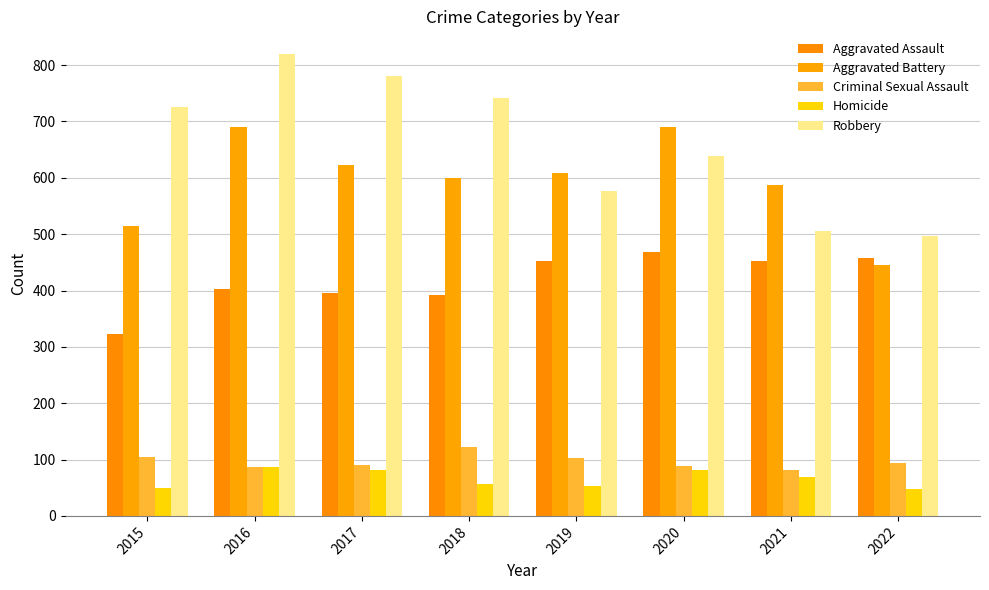

List the series in order of their peak value, lowest first.

Homicide, Criminal Sexual Assault, Aggravated Assault, Aggravated Battery, Robbery